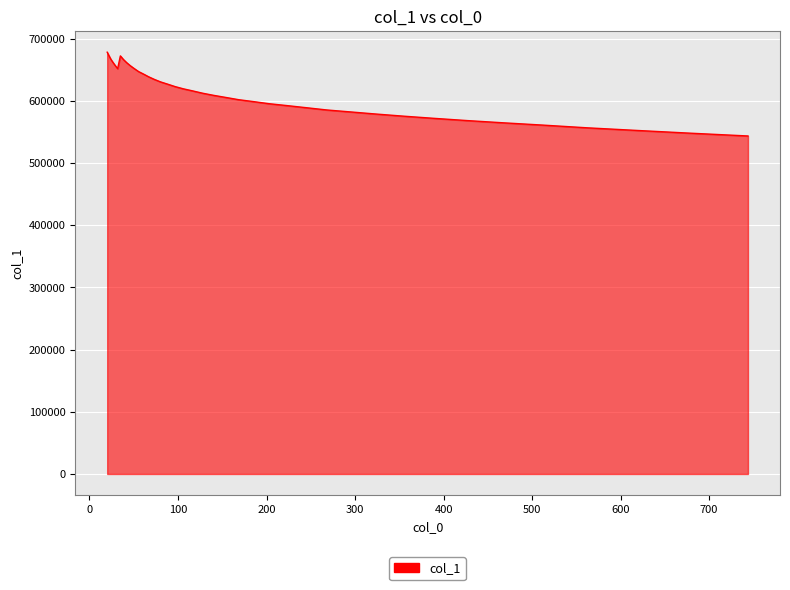

What is the greatest value displayed?

678324.0